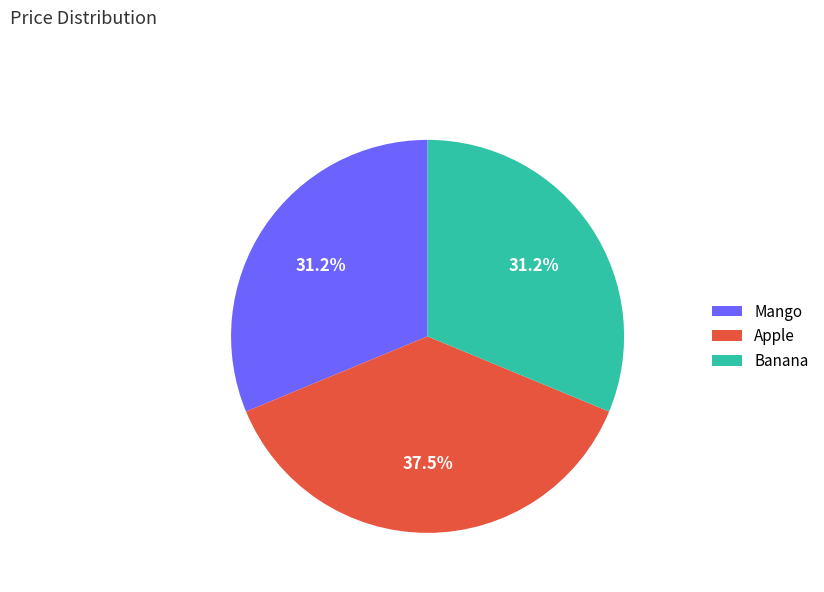

Count the number of slices in the pie.

3